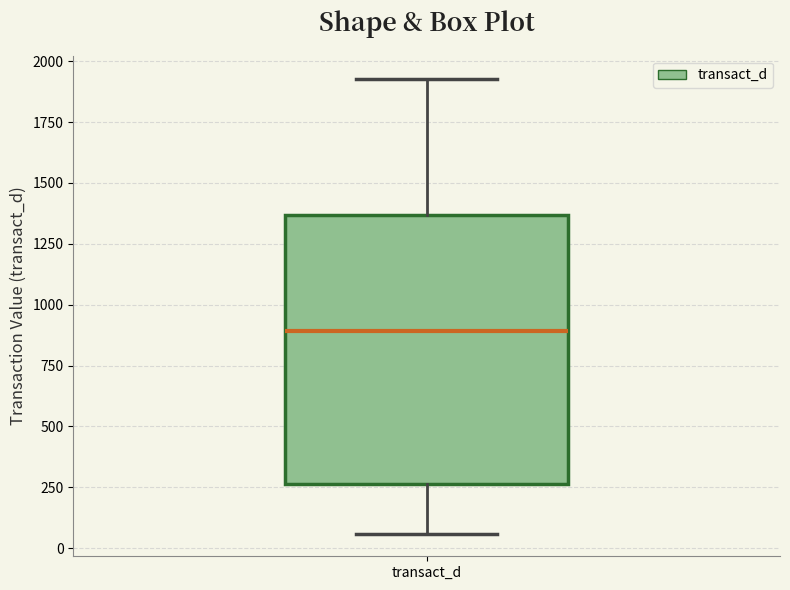

Transcribe this box plot: give where the median line is, the range the box spans, and where the two whiskers end, as read against the y-axis. The values are not printed on the chart, so give them approximately, as read against the axis.

median 900, box 250 to 1350, whiskers 50 to 1950